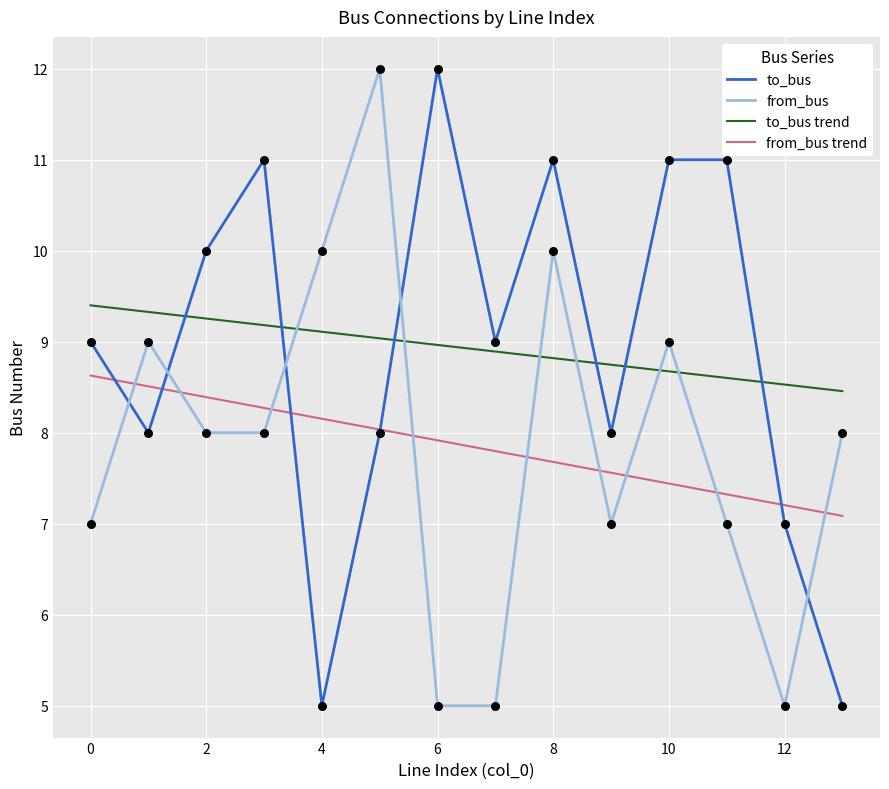

Which series has the widest spread of Y values?

to_bus